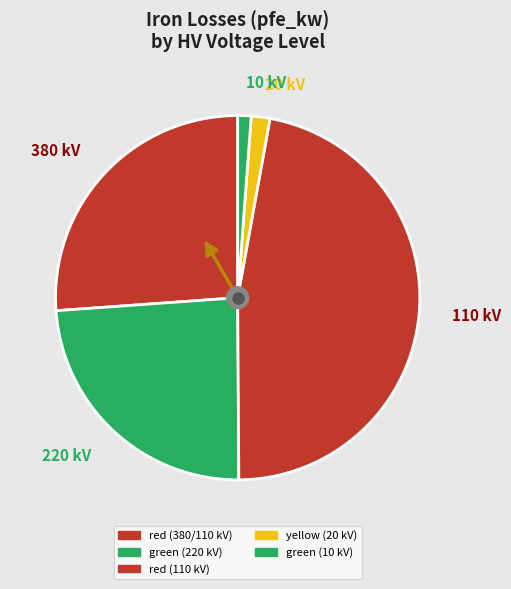

Which has a higher value, 380 or 110?

110